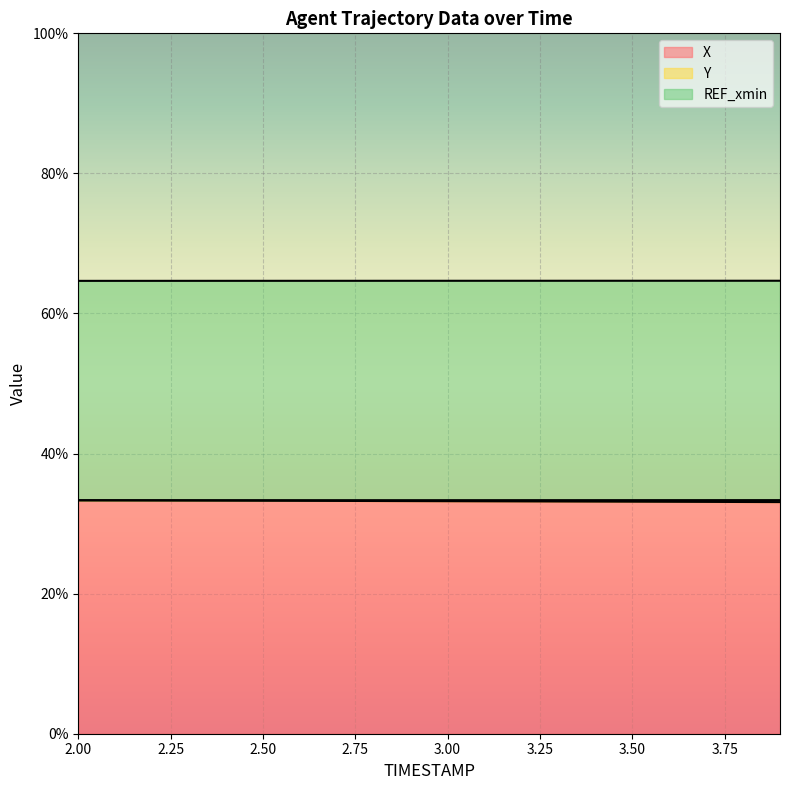

Does the chart display data point markers on the line(s)?

No